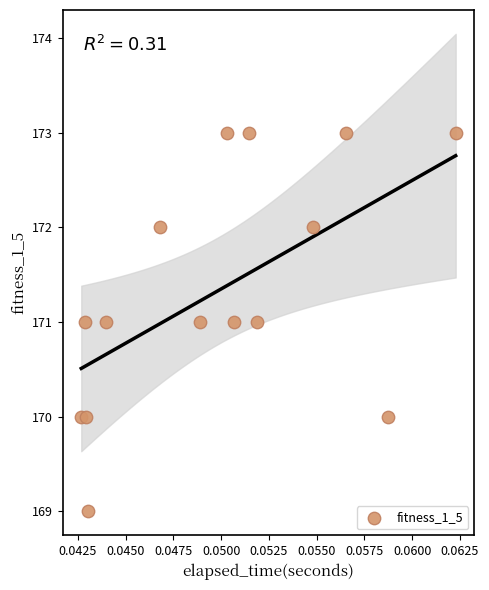

What is the range of Y values (max minus min)?

4